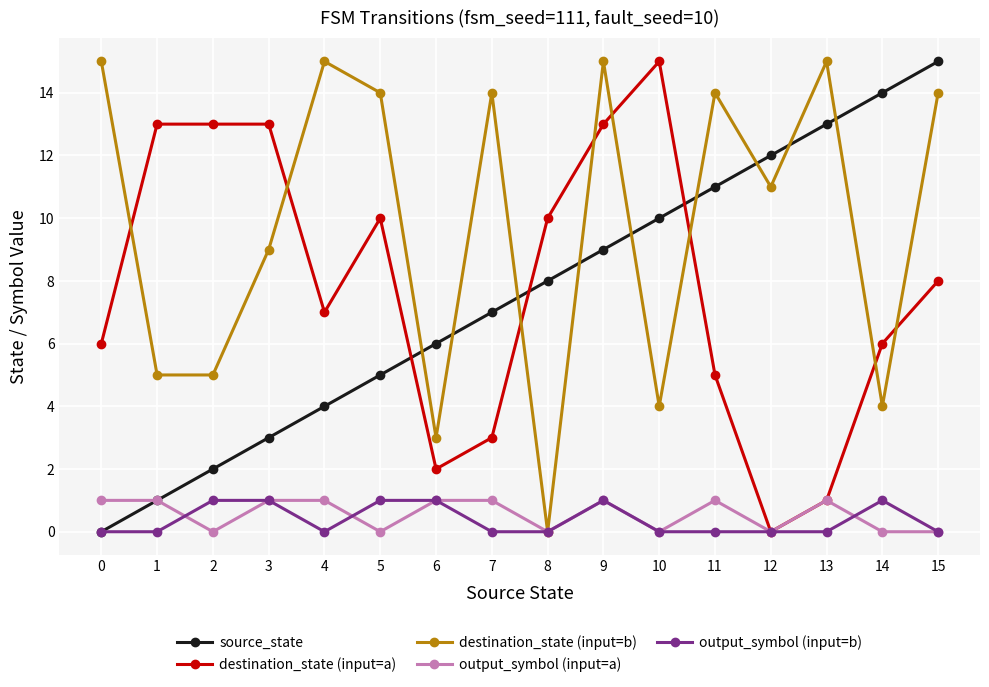

Between 5 and 12, which series saw the biggest shift?

destination_state (input=a)